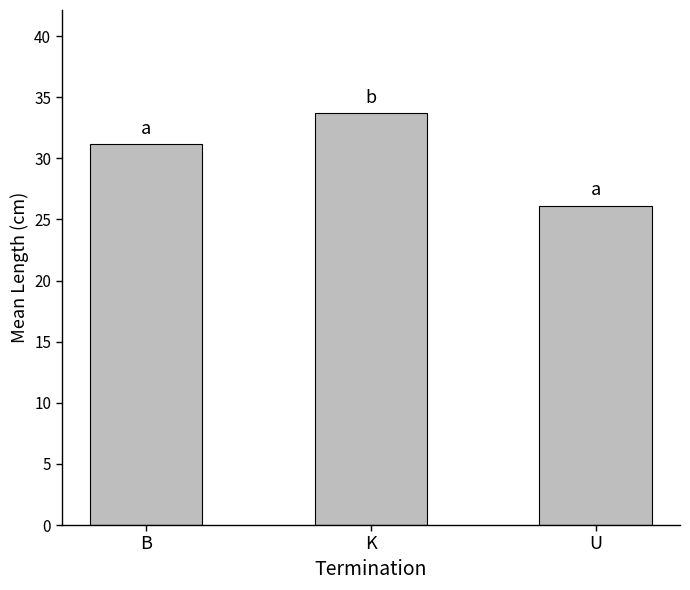

The value at K is 33.7. True or false?

True